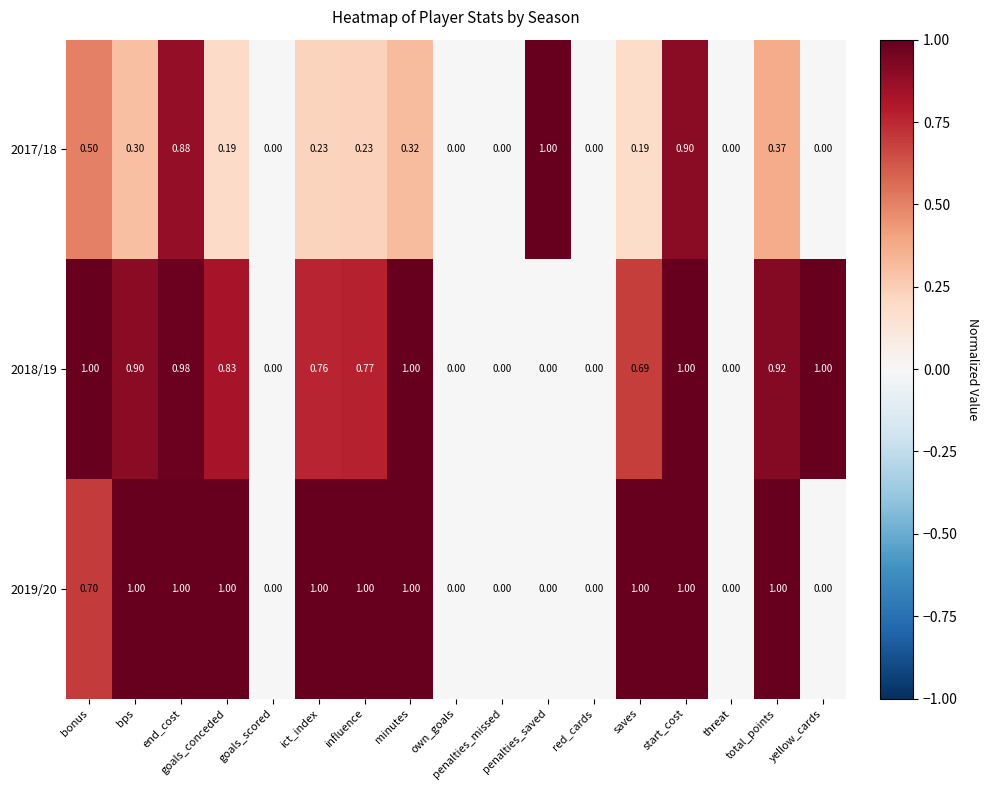

What is the spread (max minus min) of values at yellow_cards?

1.0